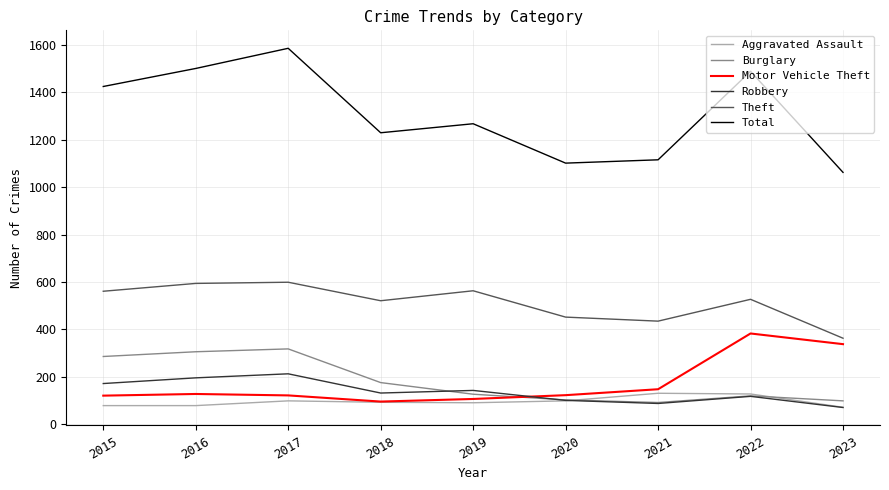

What is the total value across all series at 2018?

2247